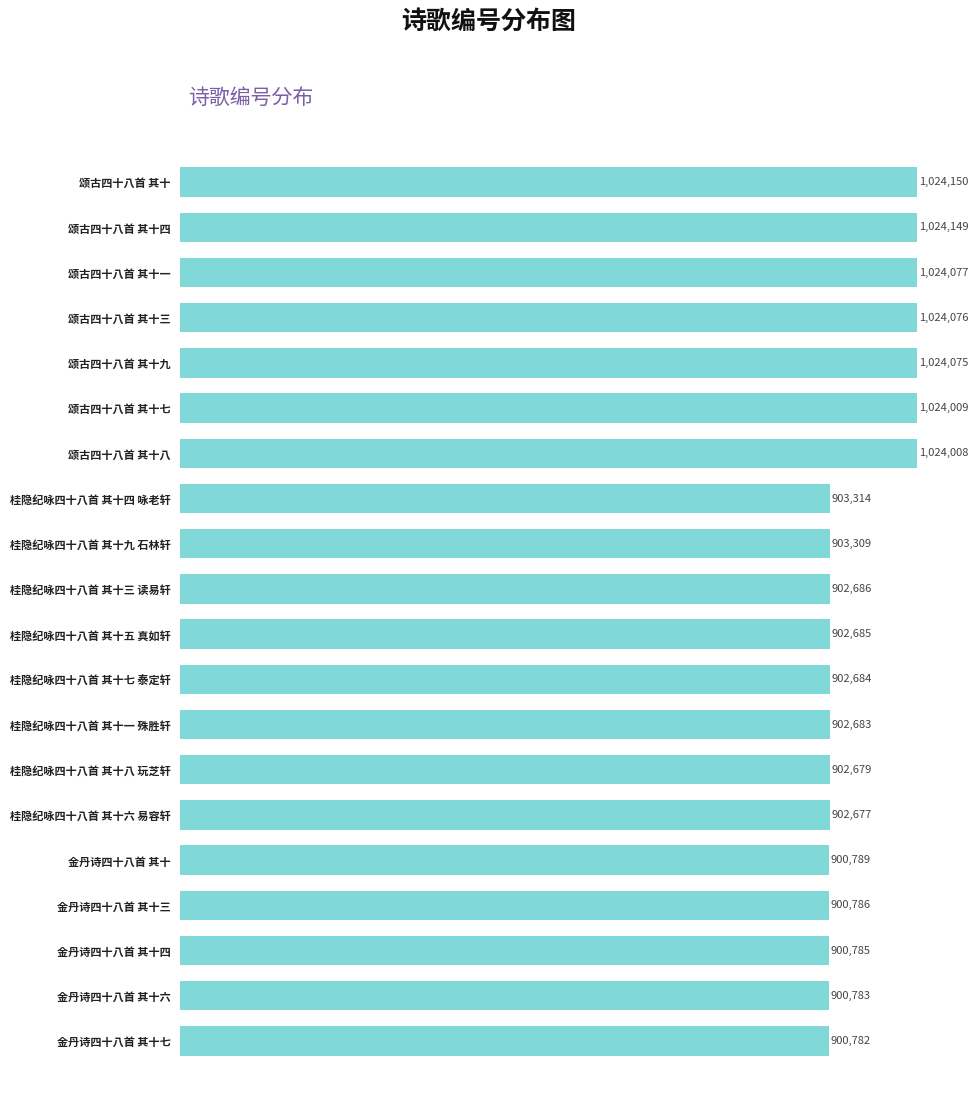

Does the chart contain any negative values?

No